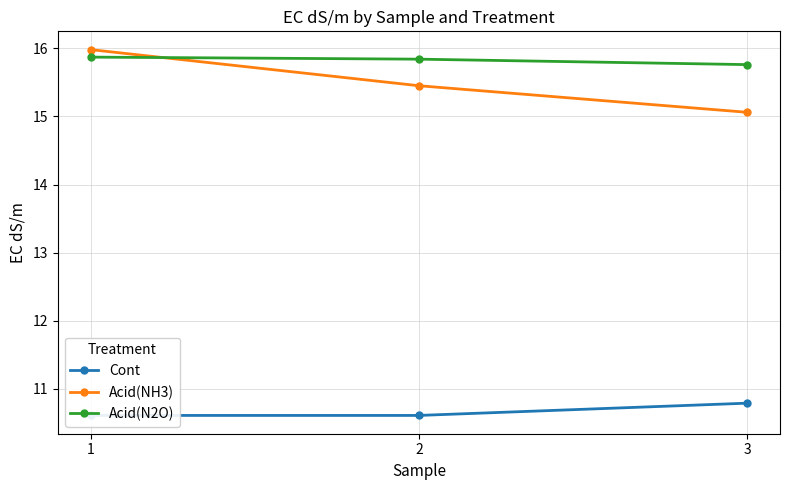

Reading right to left, transcribe all the data shown in this chart.

Cont: 10.8	10.6	10.6
Acid(NH3): 15.1	15.4	16.0
Acid(N2O): 15.8	15.8	15.9